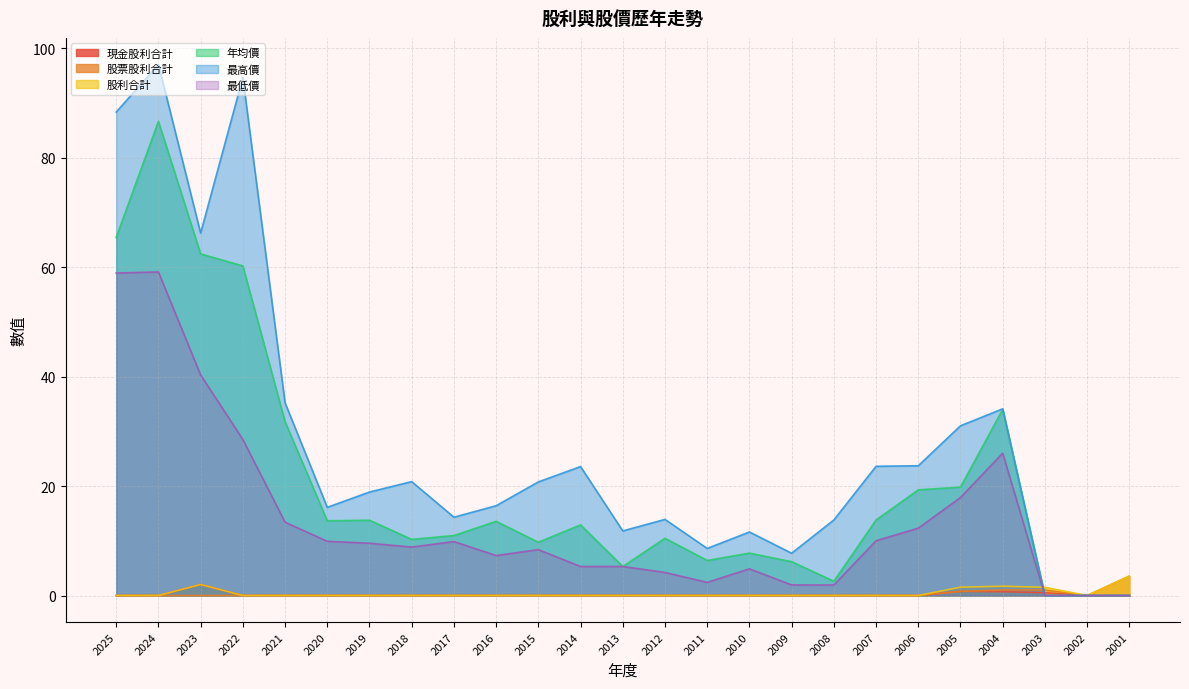

At which label does 最低價 first exceed 8?

2025